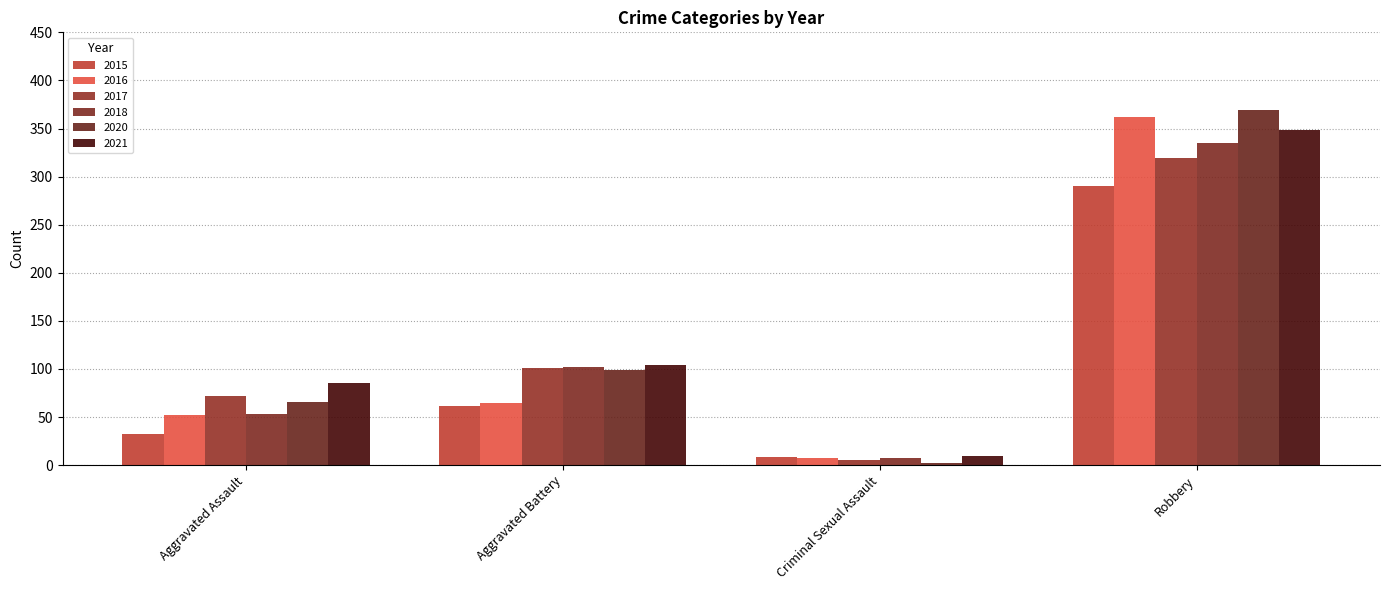

What is the difference between the 2015 values at Robbery and Aggravated Battery?

228